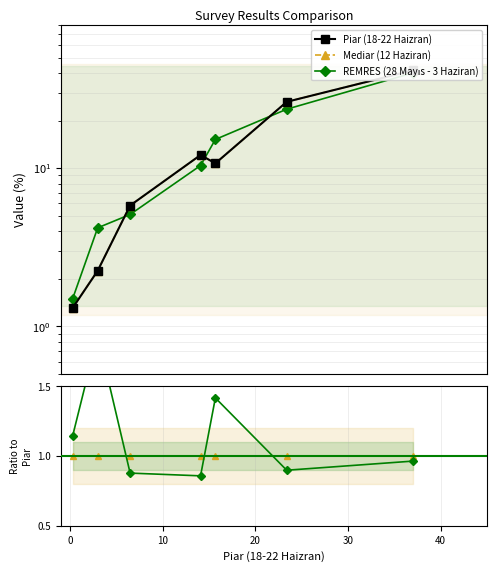

Does the chart have visible grid lines?

Yes